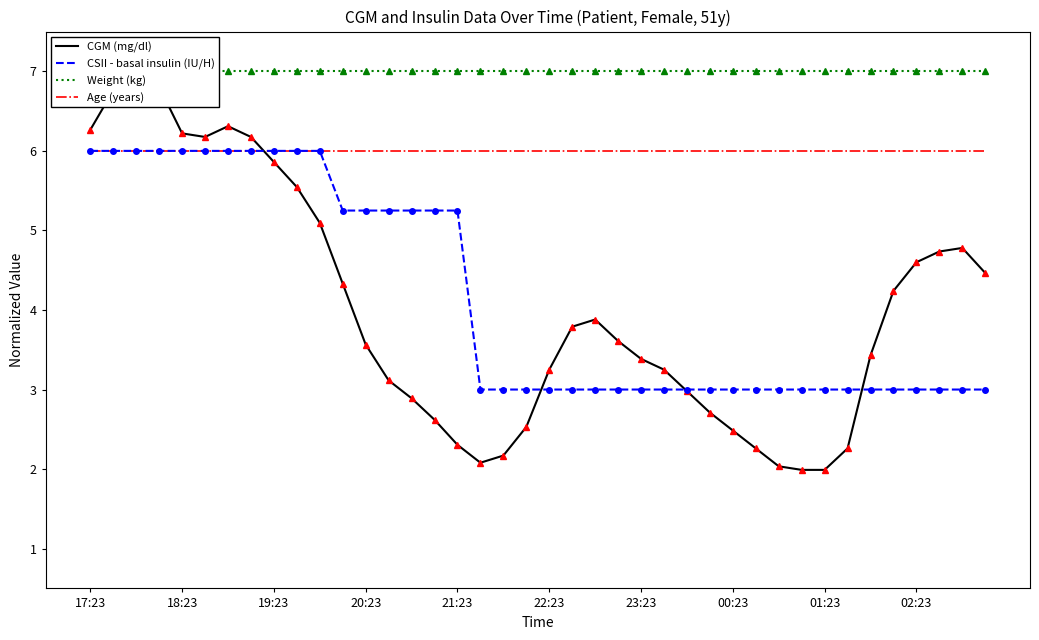

True or false: CGM (mg/dl) and Weight (kg) intersect in this chart.

False